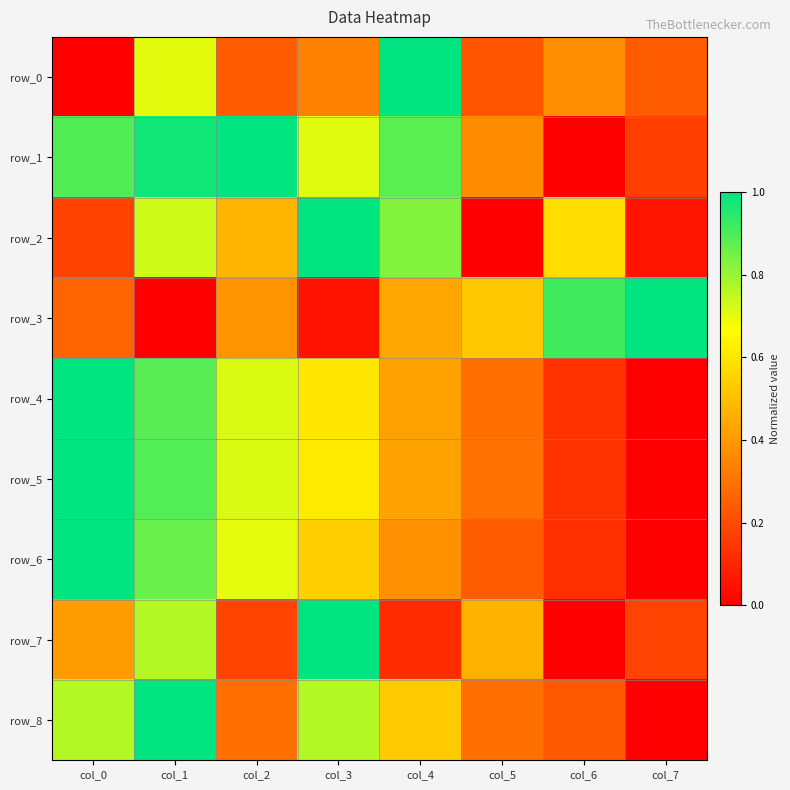

Reading right to left, what are all the values shown in this chart?

row_0: col_7=0.2	col_6=0.4	col_5=0.2	col_4=1.0	col_3=0.3	col_2=0.2	col_1=0.7	col_0=0.0
row_1: col_7=0.2	col_6=0.0	col_5=0.4	col_4=0.9	col_3=0.7	col_2=1.0	col_1=1.0	col_0=0.9
row_2: col_7=0.1	col_6=0.6	col_5=0.0	col_4=0.8	col_3=1.0	col_2=0.5	col_1=0.7	col_0=0.2
row_3: col_7=1.0	col_6=0.9	col_5=0.5	col_4=0.4	col_3=0.0	col_2=0.4	col_1=0.0	col_0=0.3
row_4: col_7=0.0	col_6=0.1	col_5=0.3	col_4=0.4	col_3=0.6	col_2=0.7	col_1=0.9	col_0=1.0
row_5: col_7=0.0	col_6=0.1	col_5=0.3	col_4=0.4	col_3=0.6	col_2=0.7	col_1=0.9	col_0=1.0
row_6: col_7=0.0	col_6=0.1	col_5=0.2	col_4=0.4	col_3=0.5	col_2=0.7	col_1=0.9	col_0=1.0
row_7: col_7=0.2	col_6=0.0	col_5=0.5	col_4=0.1	col_3=1.0	col_2=0.2	col_1=0.8	col_0=0.4
row_8: col_7=0.0	col_6=0.2	col_5=0.3	col_4=0.5	col_3=0.8	col_2=0.3	col_1=1.0	col_0=0.8